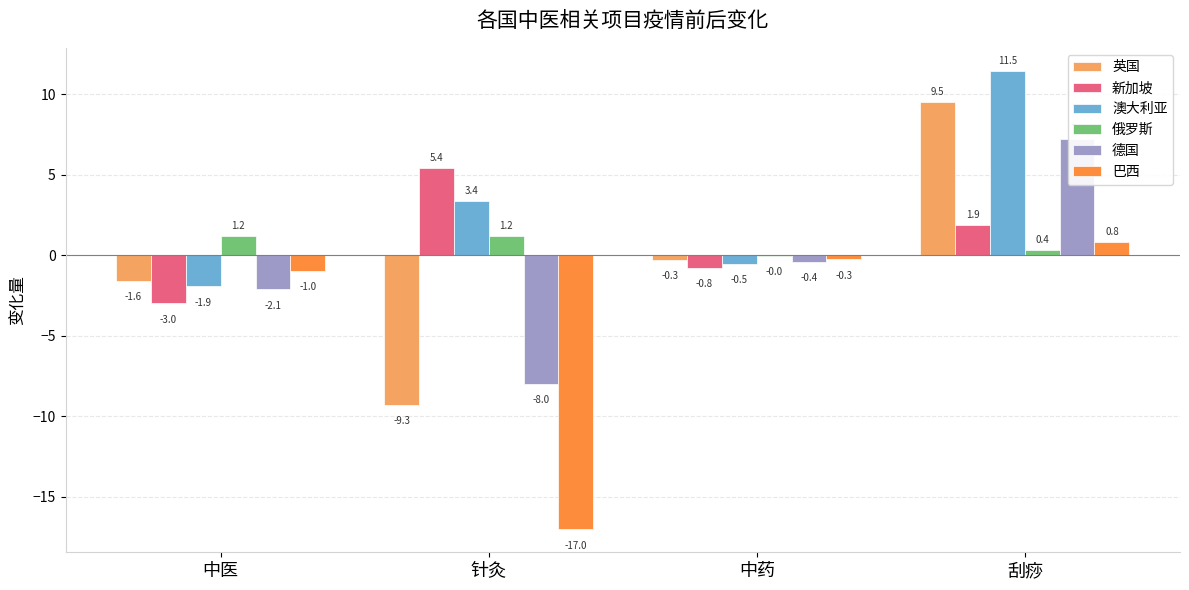

Which series changed the most between 中药 and 刮痧?

澳大利亚